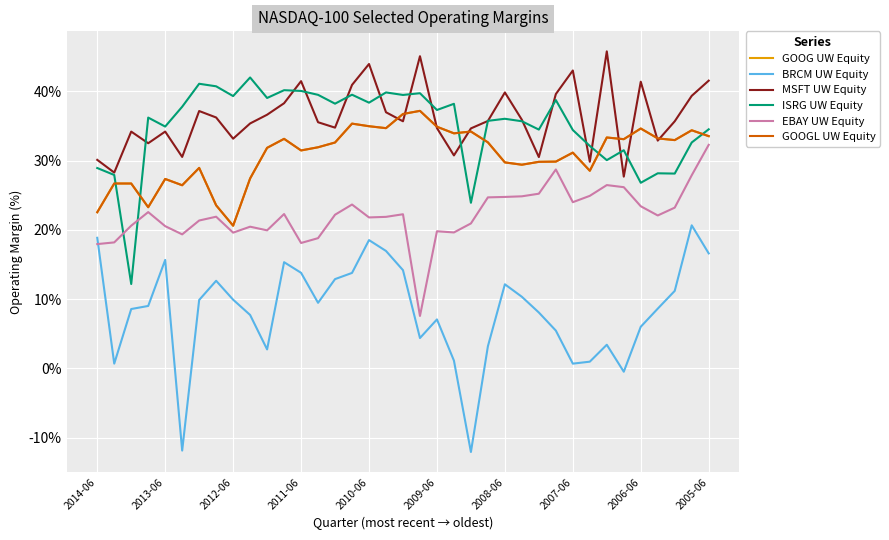

How many lines are shown in the chart?

6